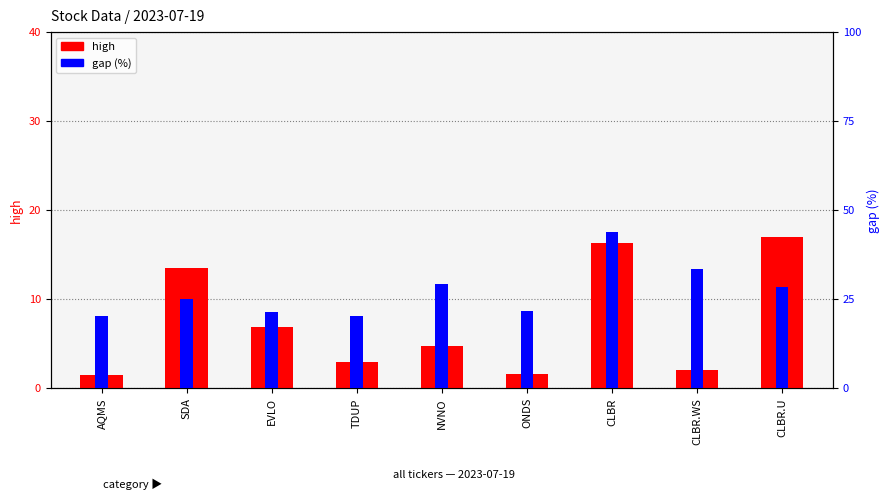

What is the average value of the gap (%) series?

27.1